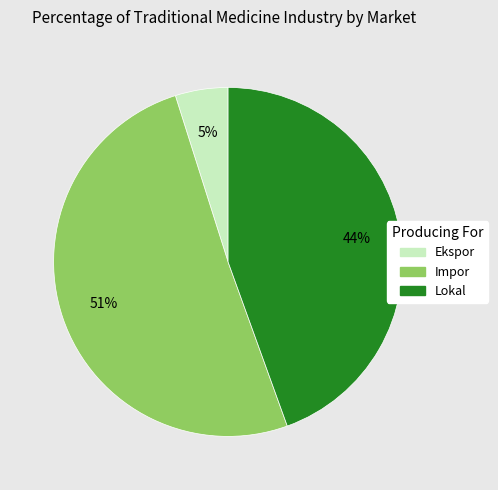

Does any single category account for the majority?

Yes